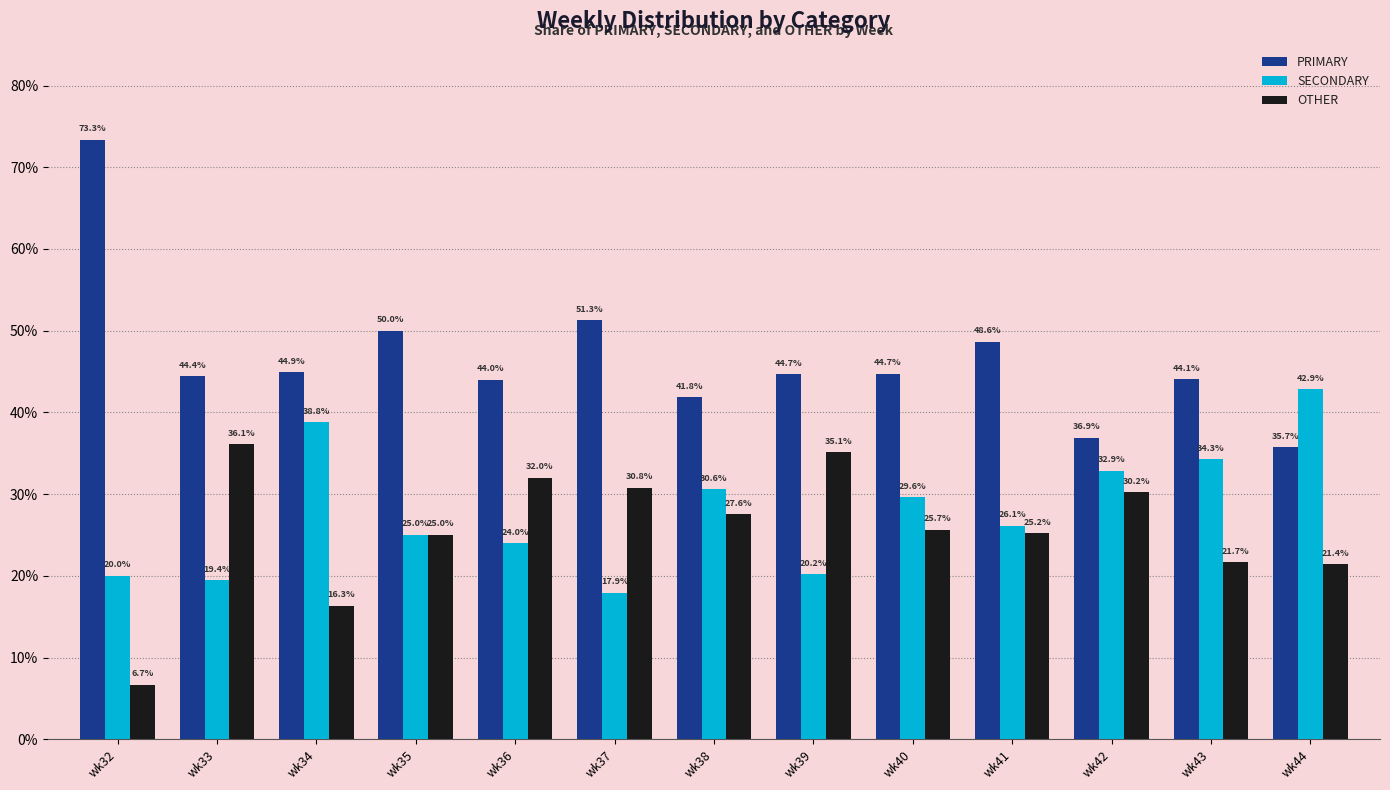

Which category has the highest value in the OTHER series?

wk33